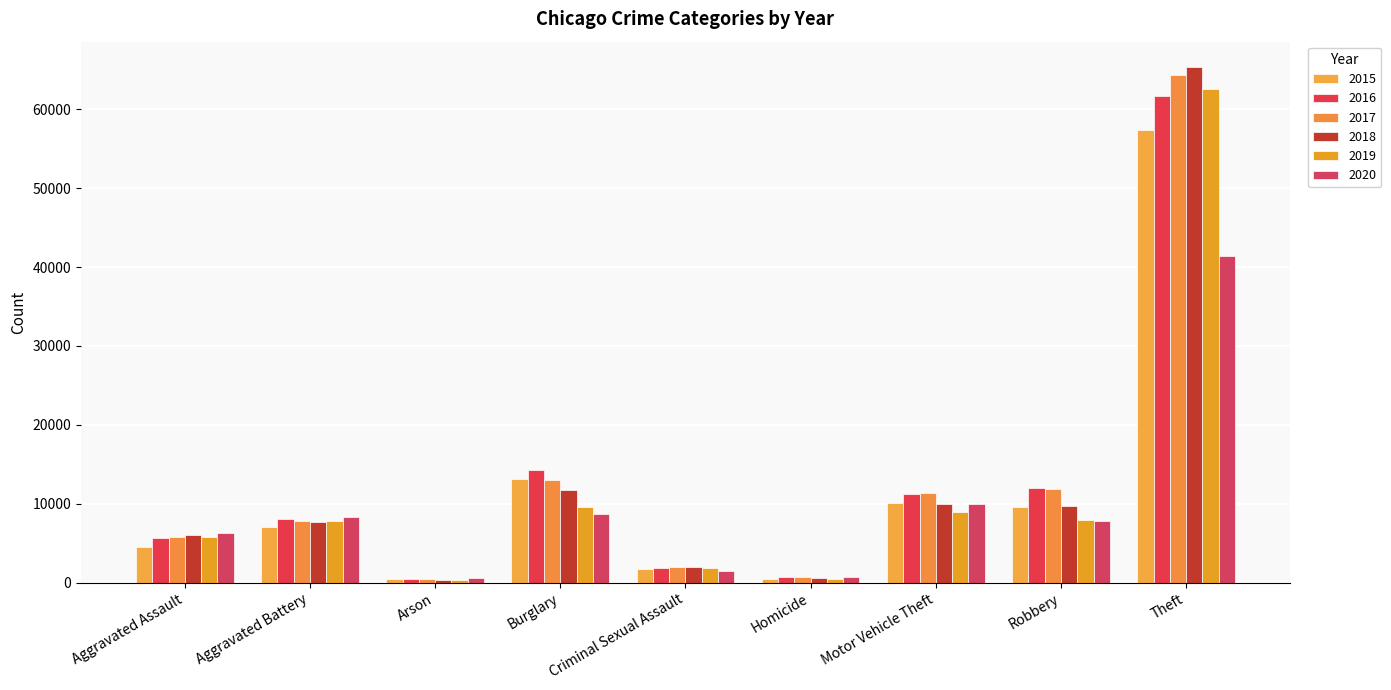

Rank the categories by 2019 value from lowest to highest.

Arson, Homicide, Criminal Sexual Assault, Aggravated Assault, Aggravated Battery, Robbery, Motor Vehicle Theft, Burglary, Theft